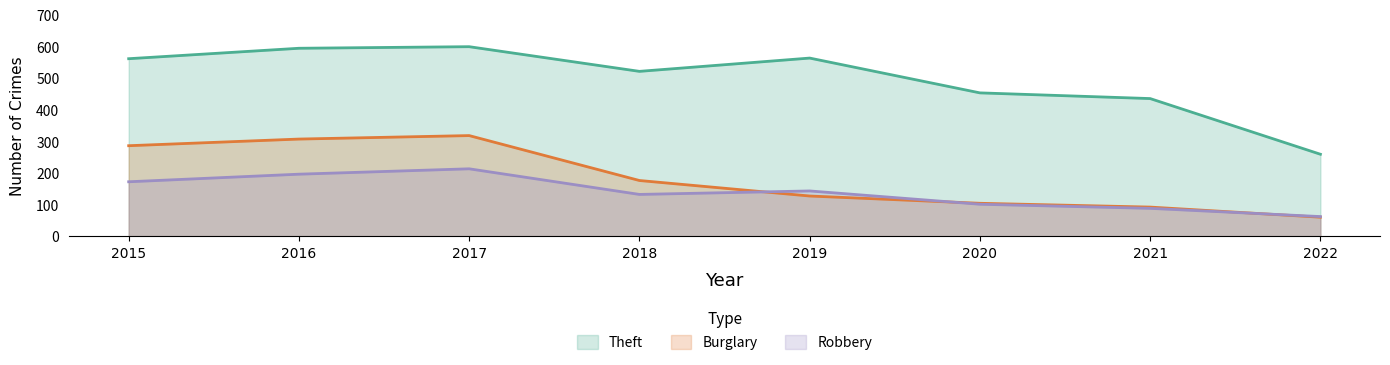

What is the total value across all series at 2018?

829